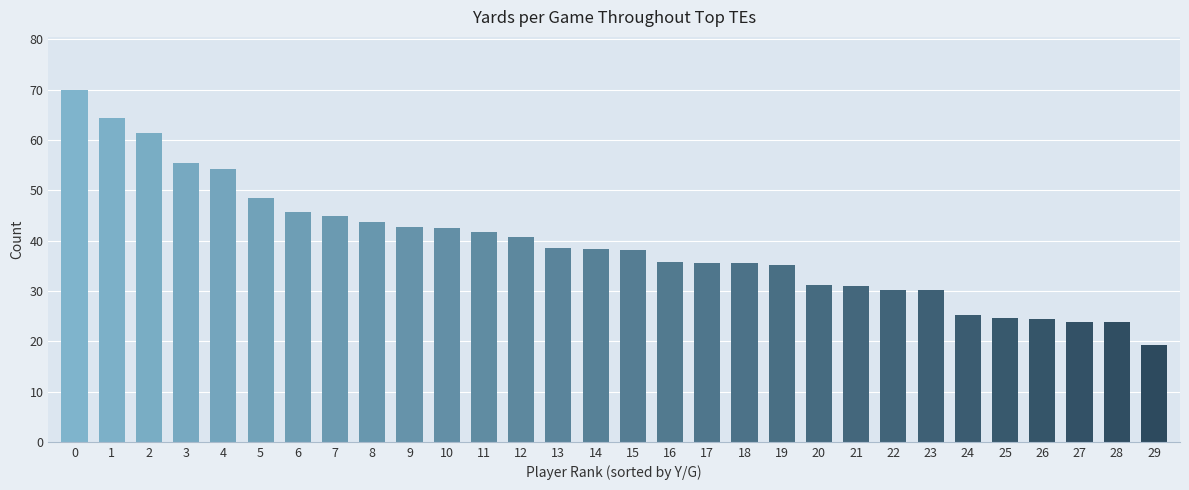

True or false: the data shows 35.1 at 19.

True